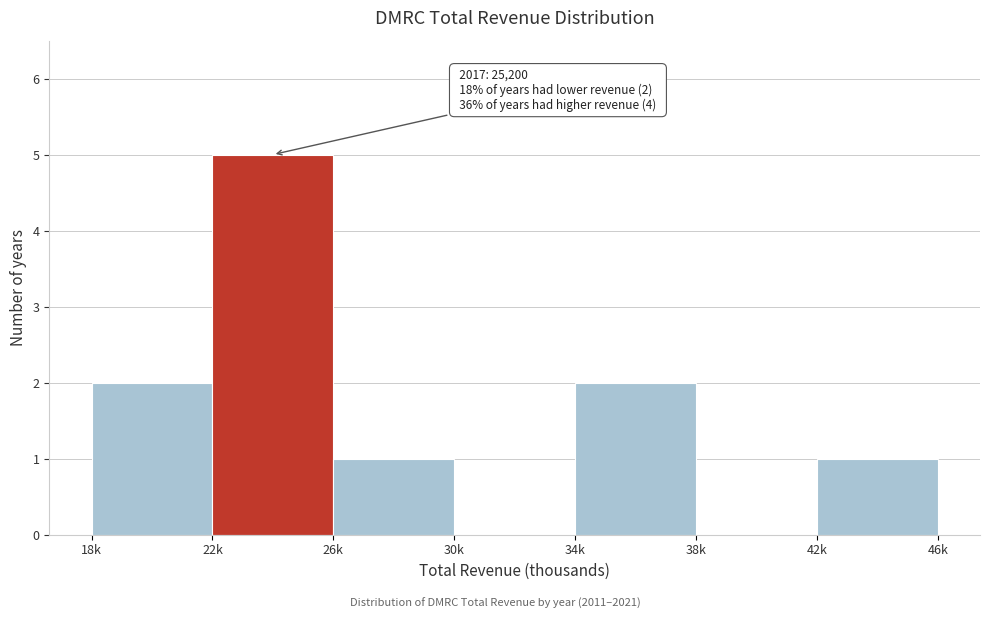

Reading left to right, transcribe all the data shown in this chart.

18k=2	22k=5	26k=1	30k=0	34k=2	38k=0	42k=1